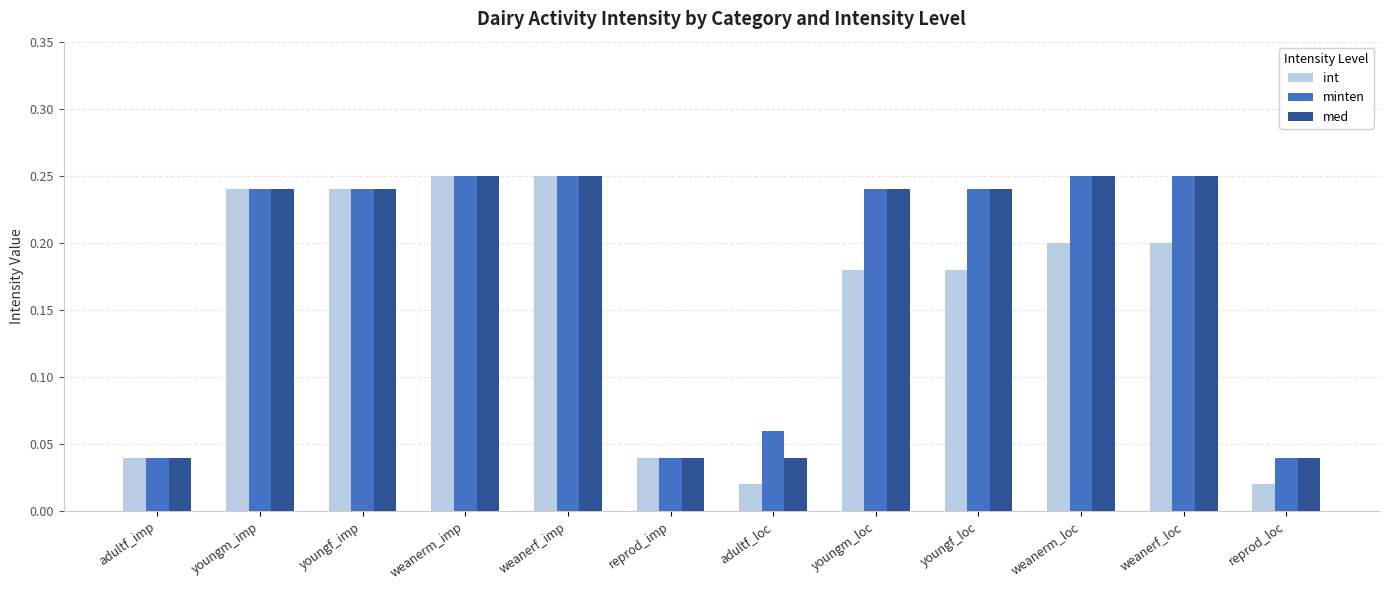

What is the label of the 5th bar from the right?

youngm_loc